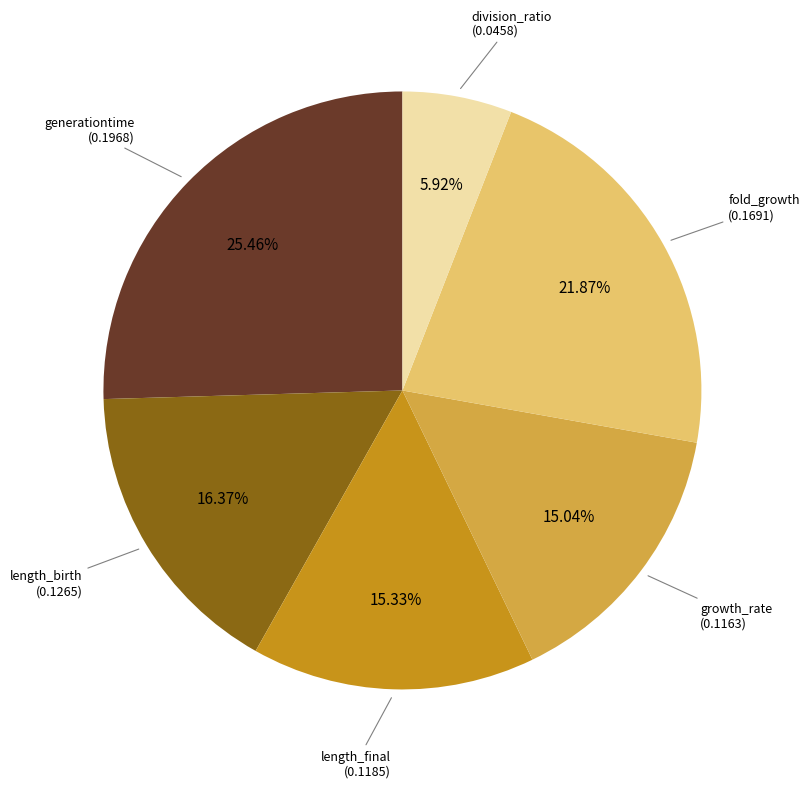

Is there any slice that represents more than half of the pie?

No